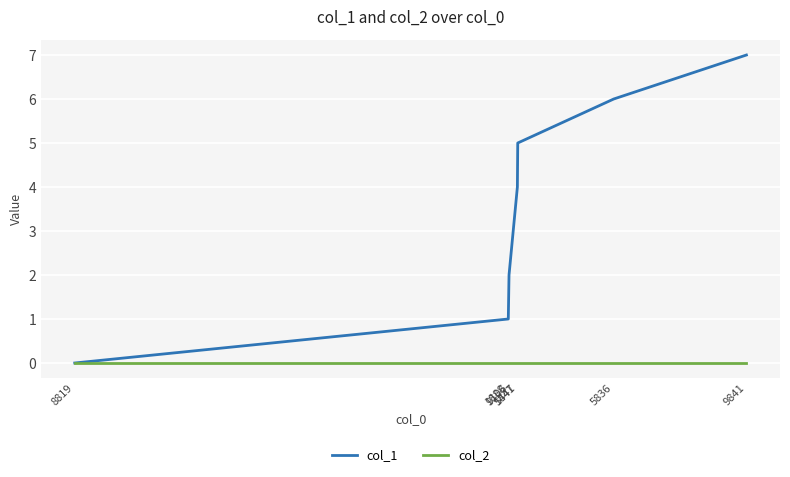

What are all the series names shown in the legend?

col_1, col_2